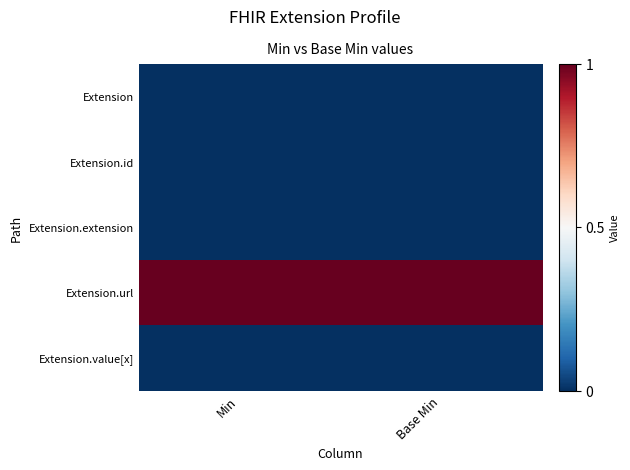

At which category is the sum across all series the highest?

Min